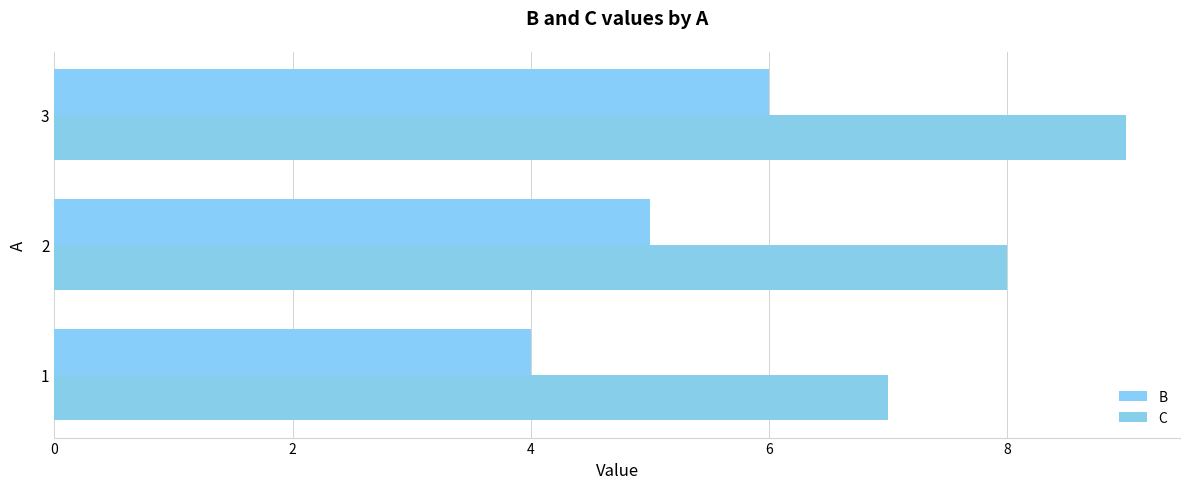

Reading left to right, transcribe all the data shown in this chart.

B: 4	5	6
C: 7	8	9